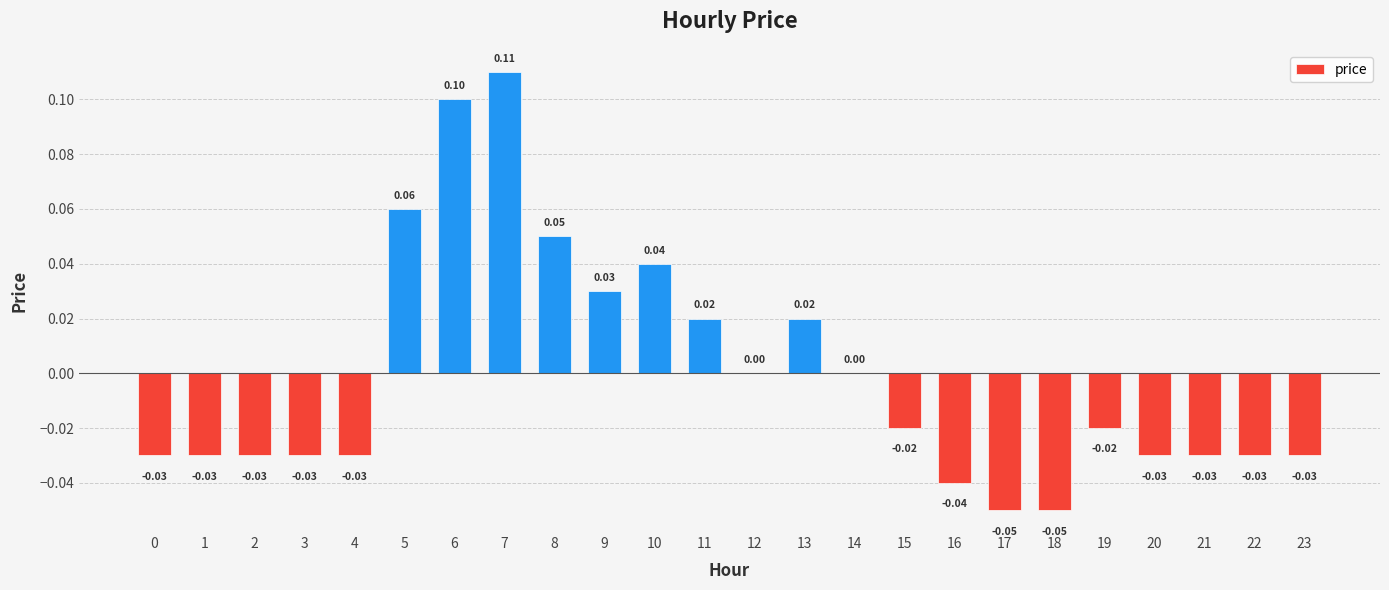

Rank the categories by value from lowest to highest.

17, 18, 16, 0, 1, 2, 3, 4, 20, 21, 22, 23, 15, 19, 12, 14, 11, 13, 9, 10, 8, 5, 6, 7